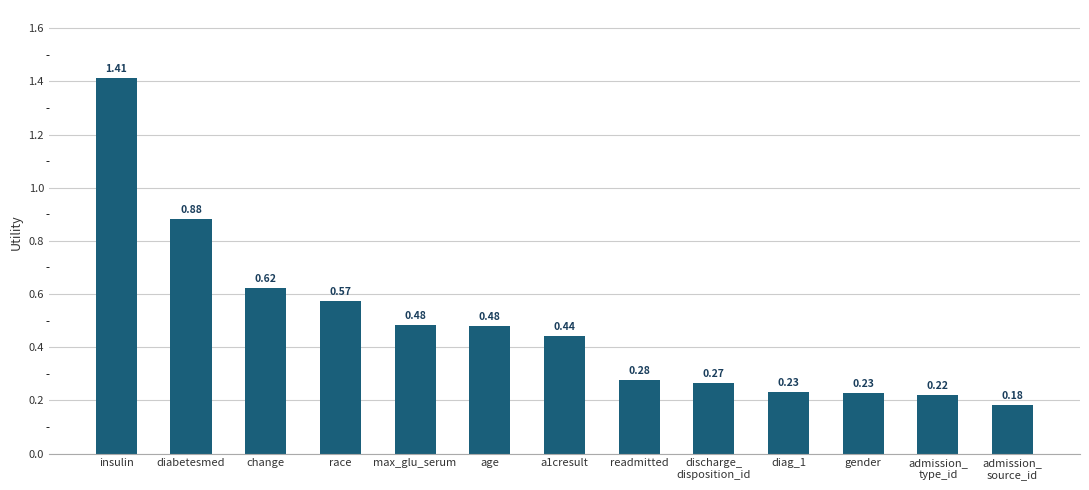

What is the label of the 11th bar from the left?

gender